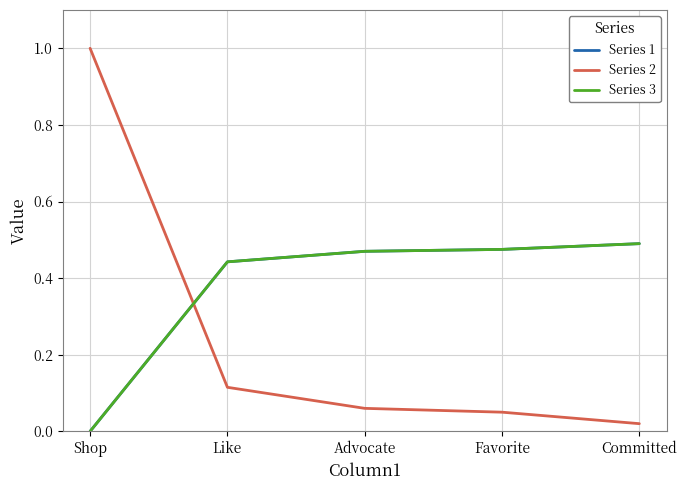

Is this an area chart (filled region under the line)?

No